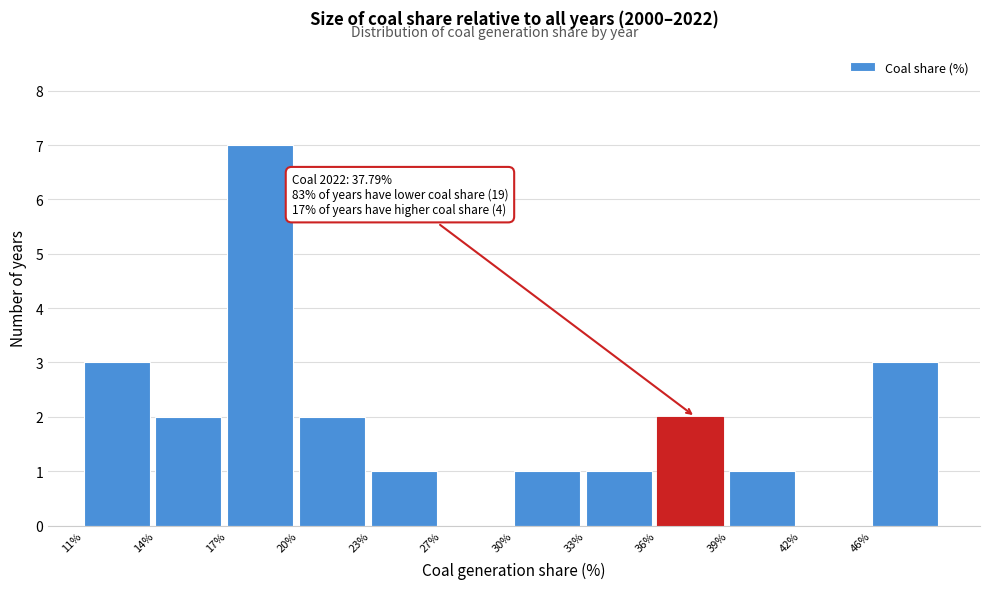

Reading left to right, what are all the values shown in this chart?

11%=3	14%=2	17%=7	20%=2	23%=1	27%=0	30%=1	33%=1	36%=2	39%=1	42%=0	46%=3